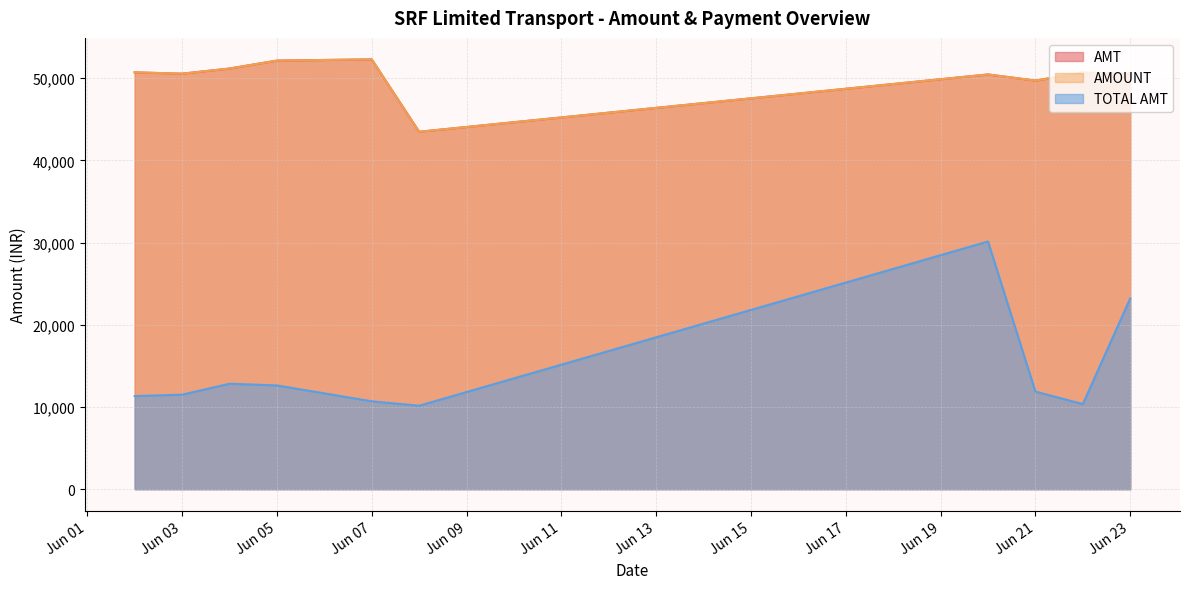

What is the minimum value for AMT?

39650.0